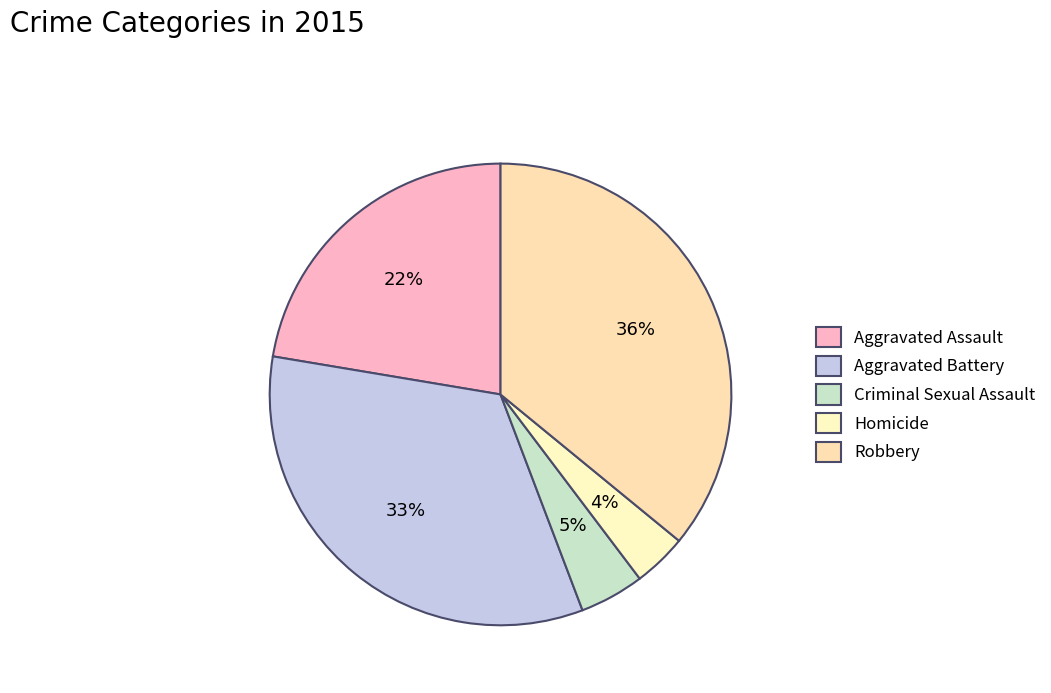

What is the change in value from Aggravated Battery to Homicide?

-118